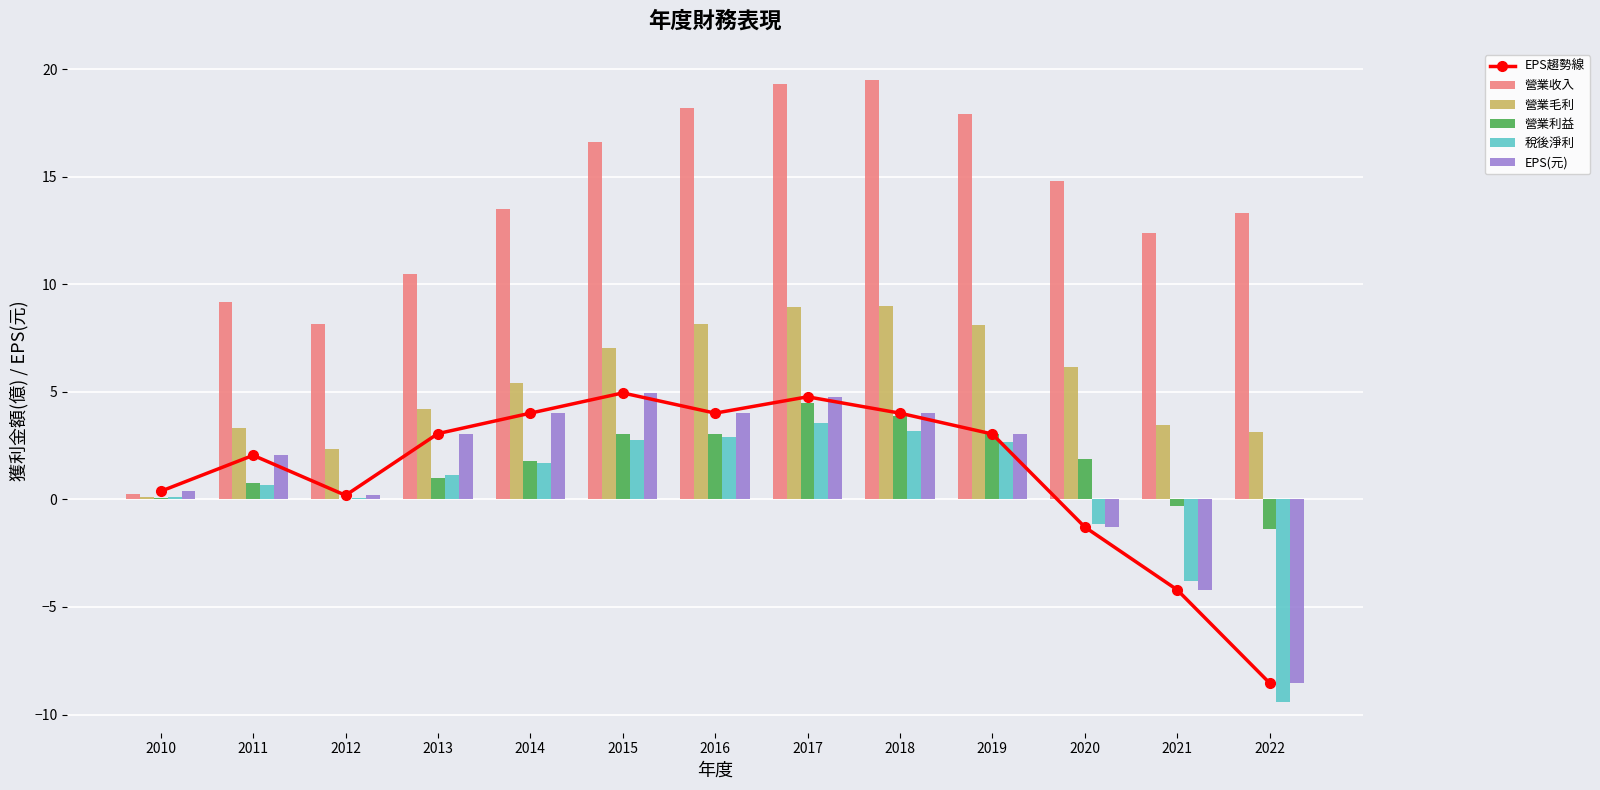

What is the highest value of the EPS(元) series?

5.0